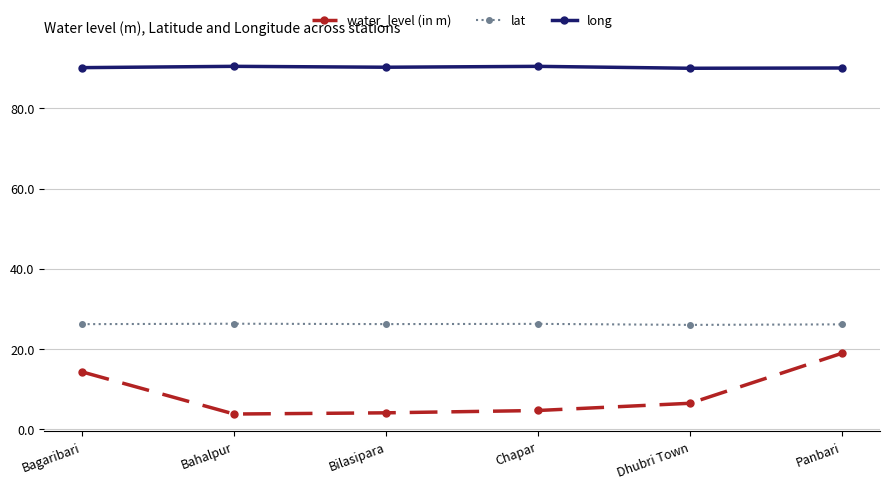

What is the approximate value of water_level (in m) at Chapar?

4.7